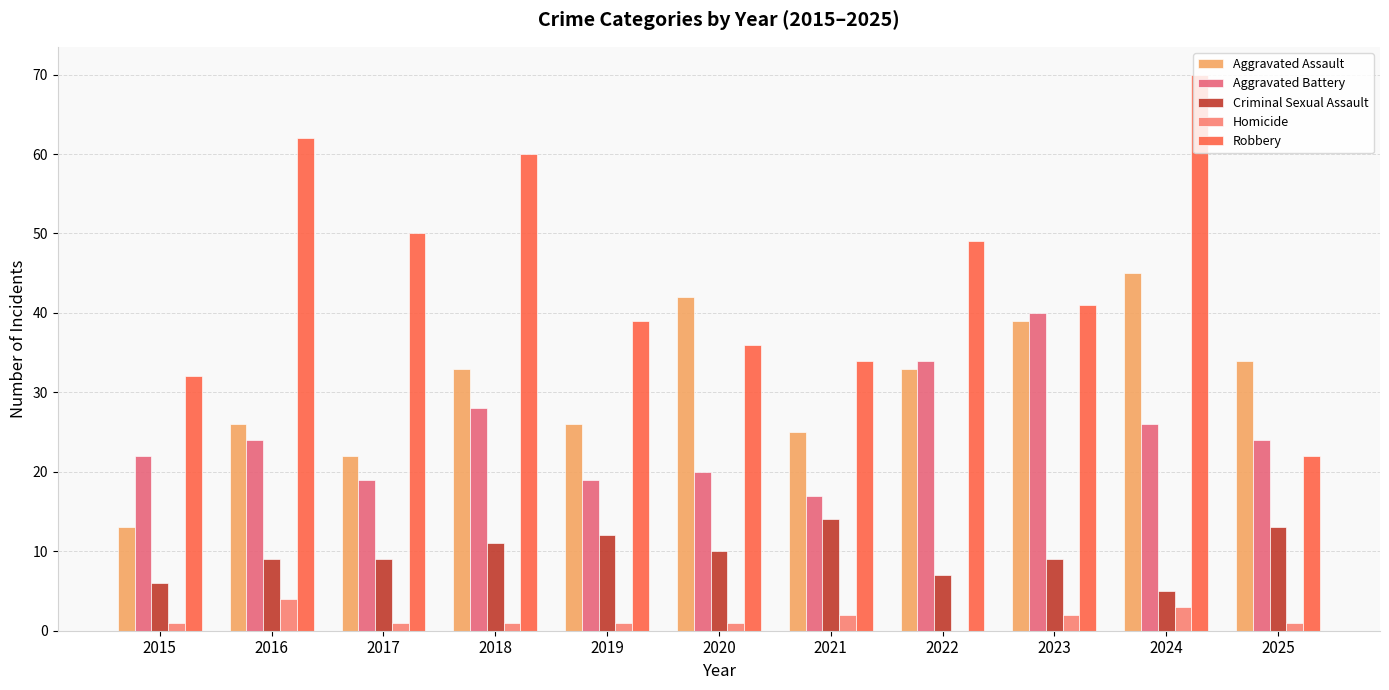

Between 2020 and 2022, which series saw the biggest shift?

Aggravated Battery